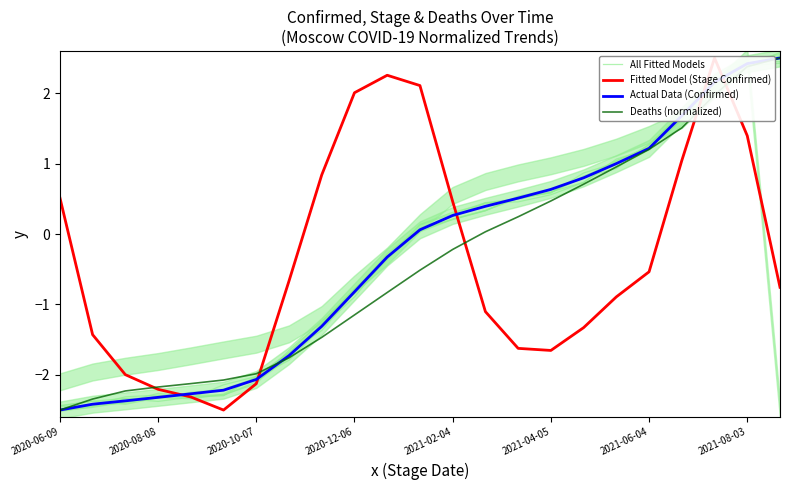

At which category is the sum across all series the highest?

20